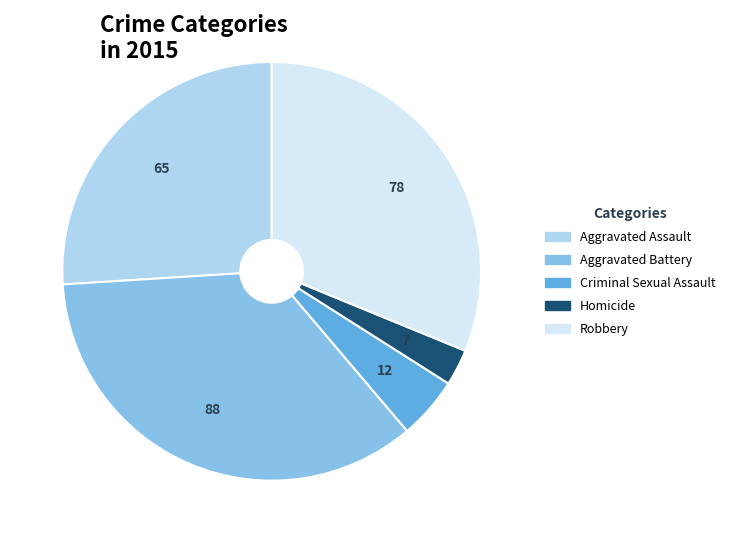

Does Aggravated Assault account for over 50% of the chart?

No